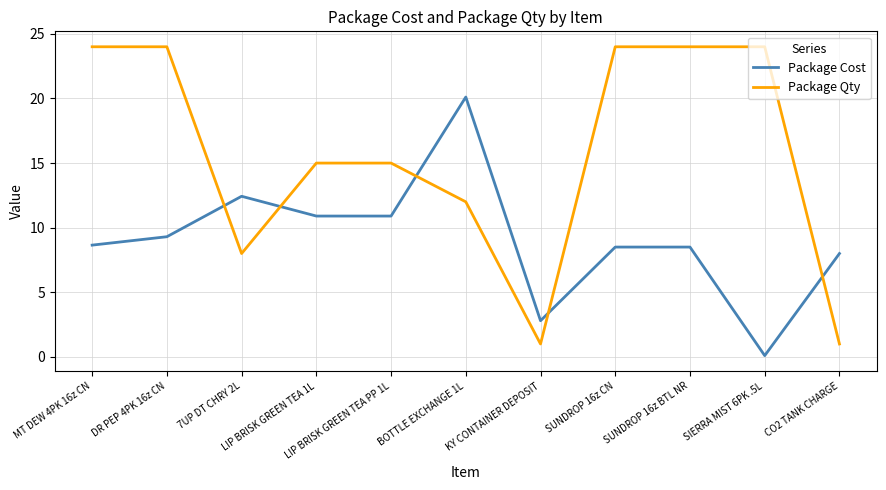

What is the total value across all series at DR PEP 4PK 16z CN?

33.3